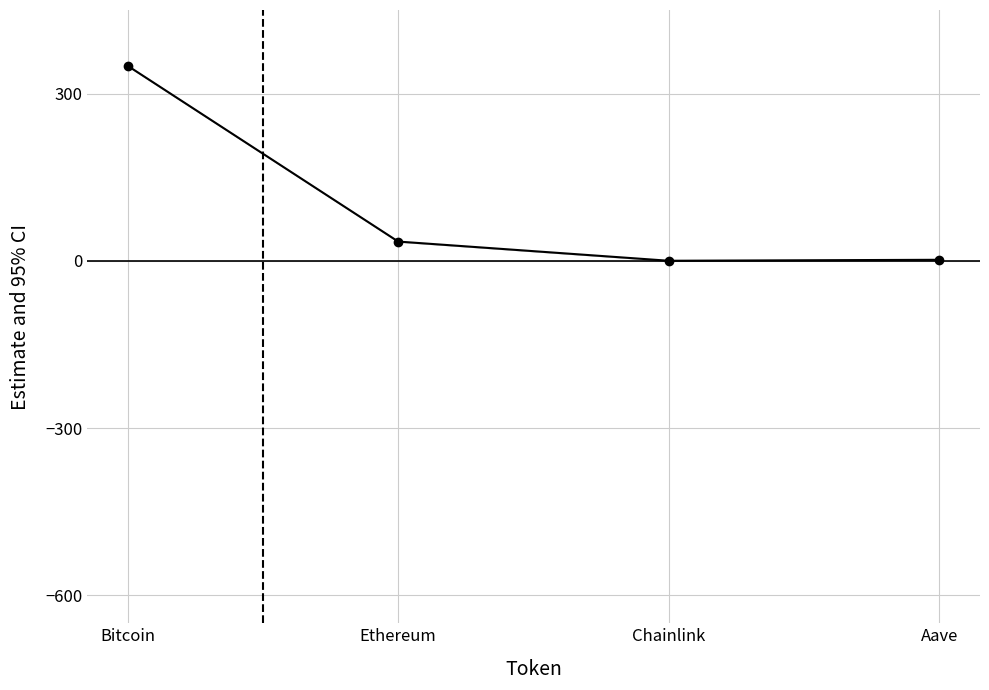

Between Ethereum and Chainlink, which is larger?

Ethereum